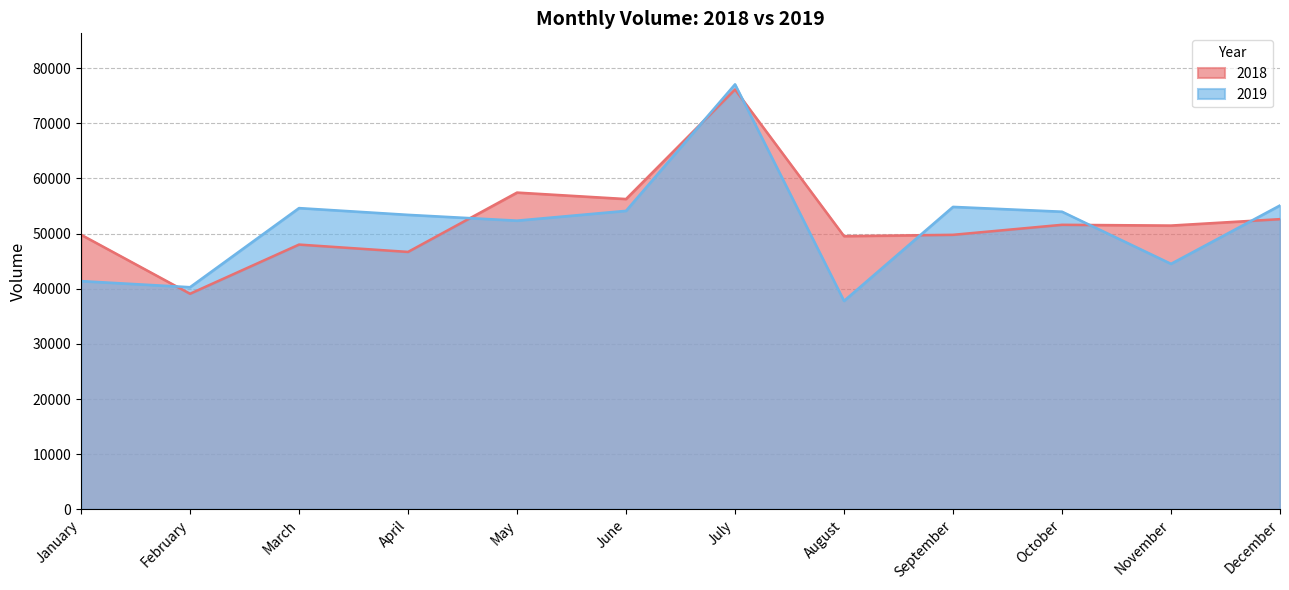

What is the total value across all series at August?

87329